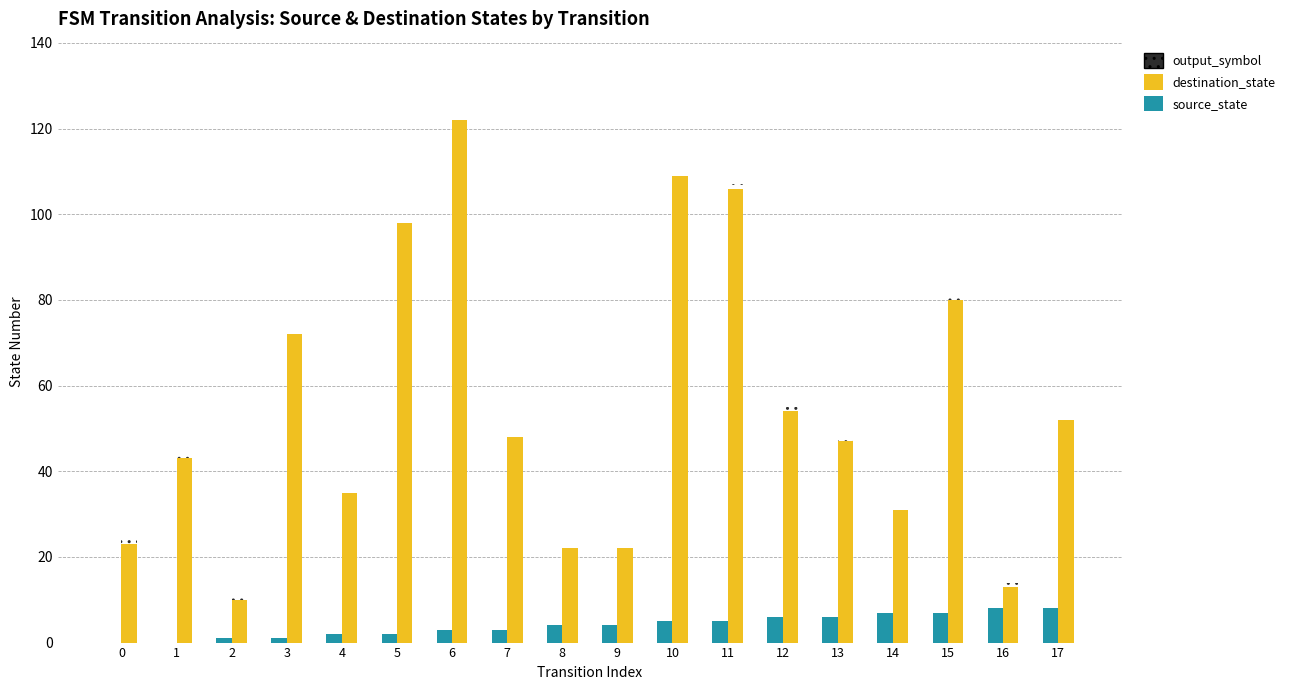

Rank the series at 13 from highest to lowest value.

destination_state, source_state, output_symbol